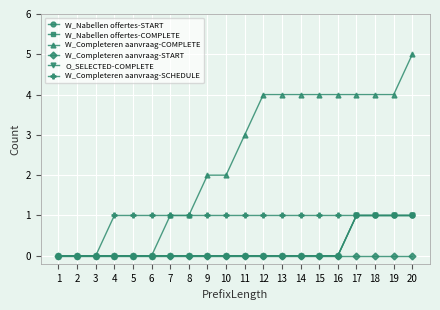

True or false: W_Completeren aanvraag-SCHEDULE has more than 2 points higher than both neighbors.

False